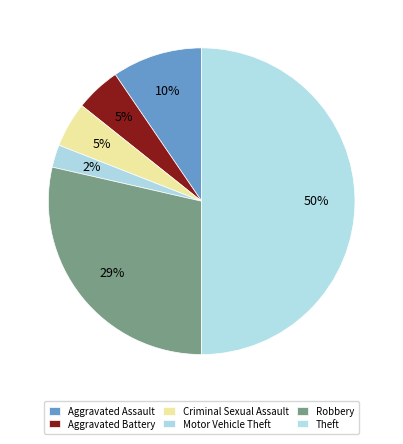

Is it true that Robbery is 29% of the pie?

True